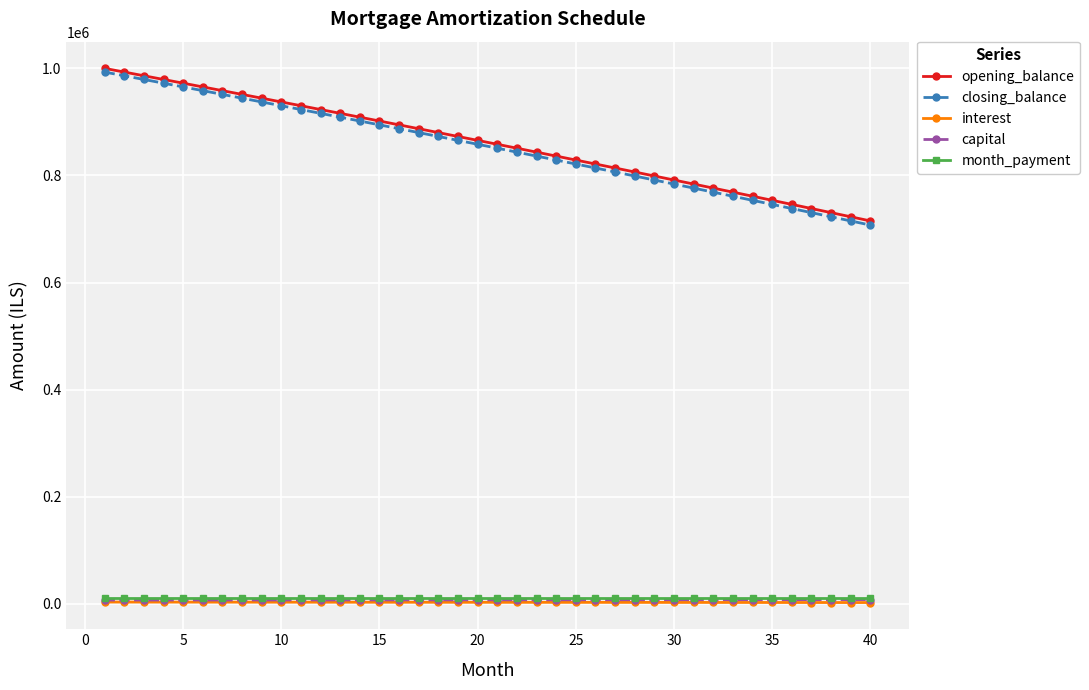

Which series has the widest spread of values?

closing_balance